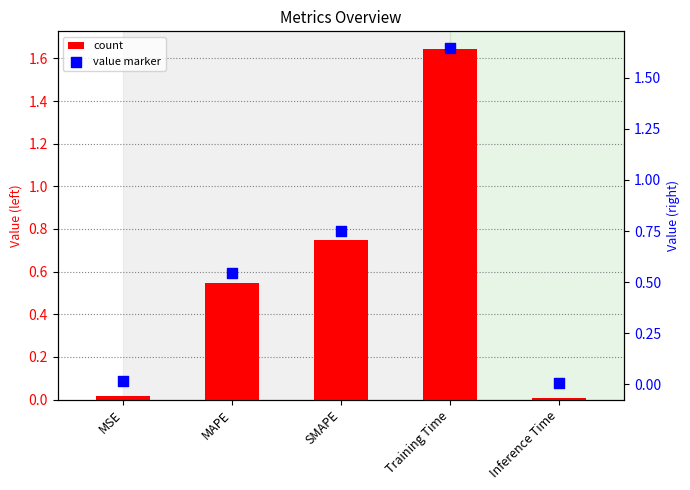

At how many categories does at least one series exceed 1?

1